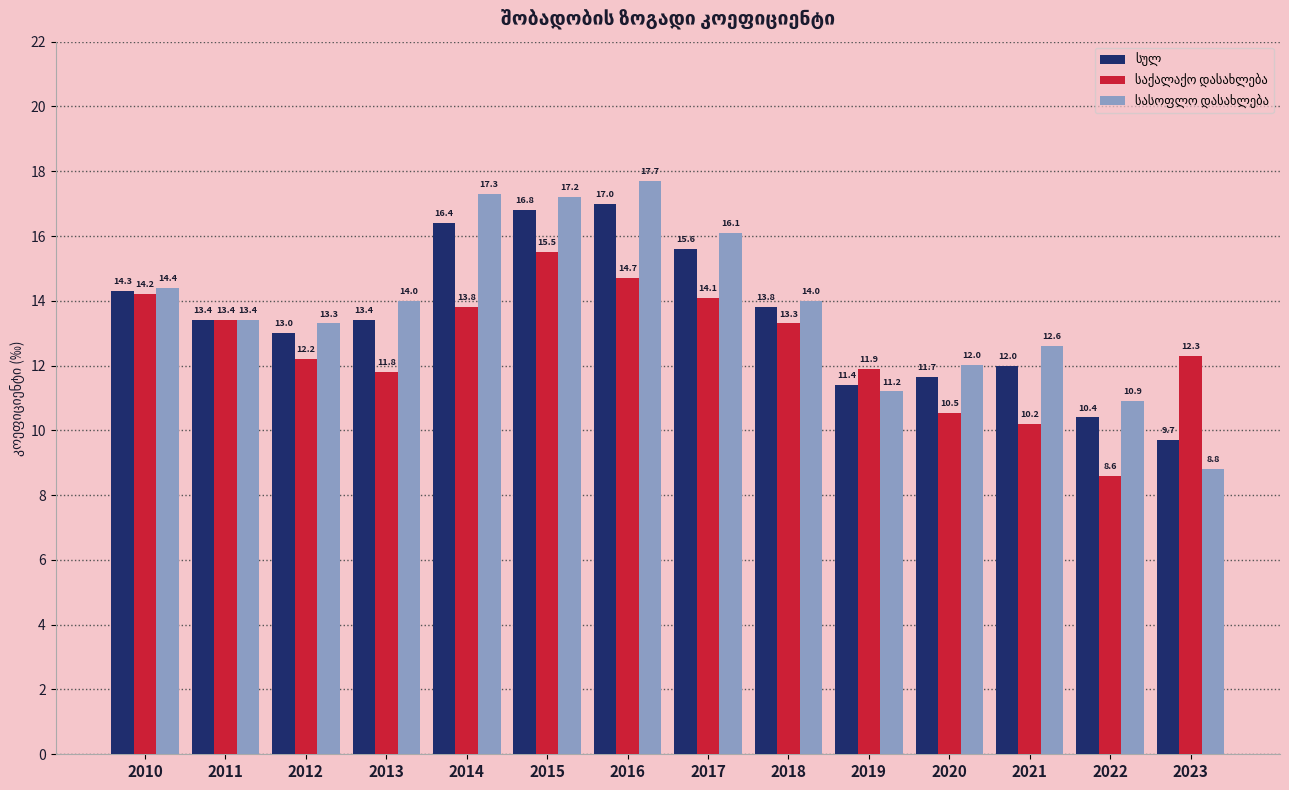

At how many categories does at least one series exceed 17?

3